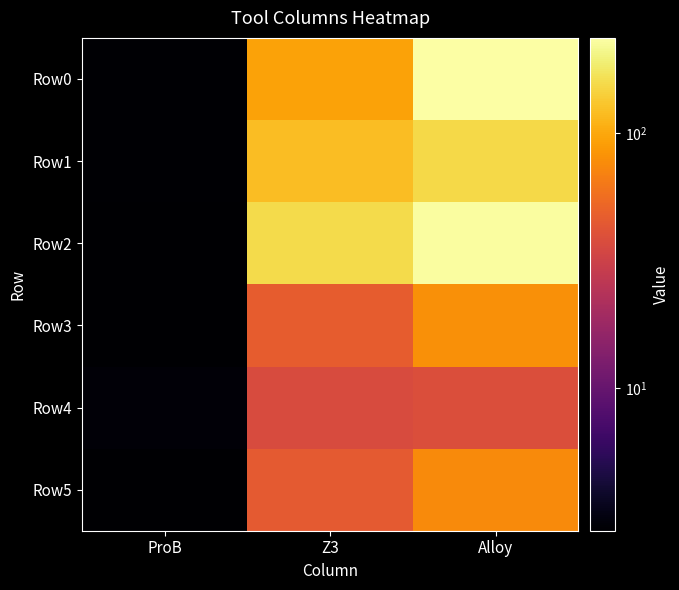

Which category has the lowest value across all series?

ProB